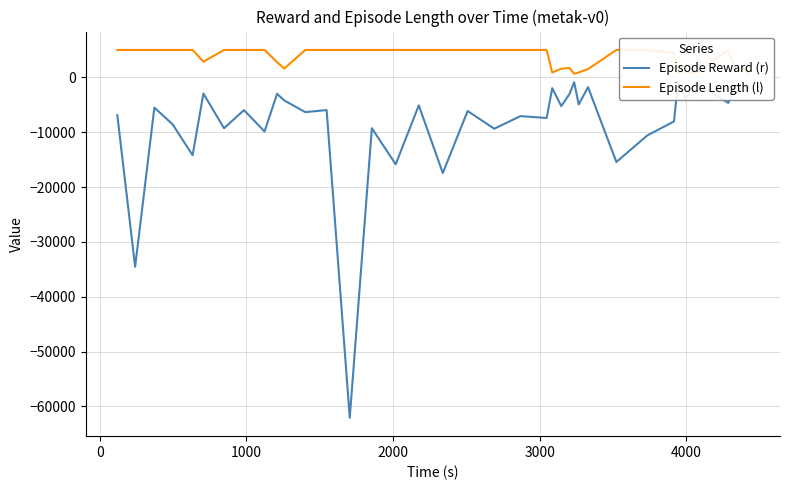

The value of Episode Reward (r) at 23 is -8858.5. True or false?

False